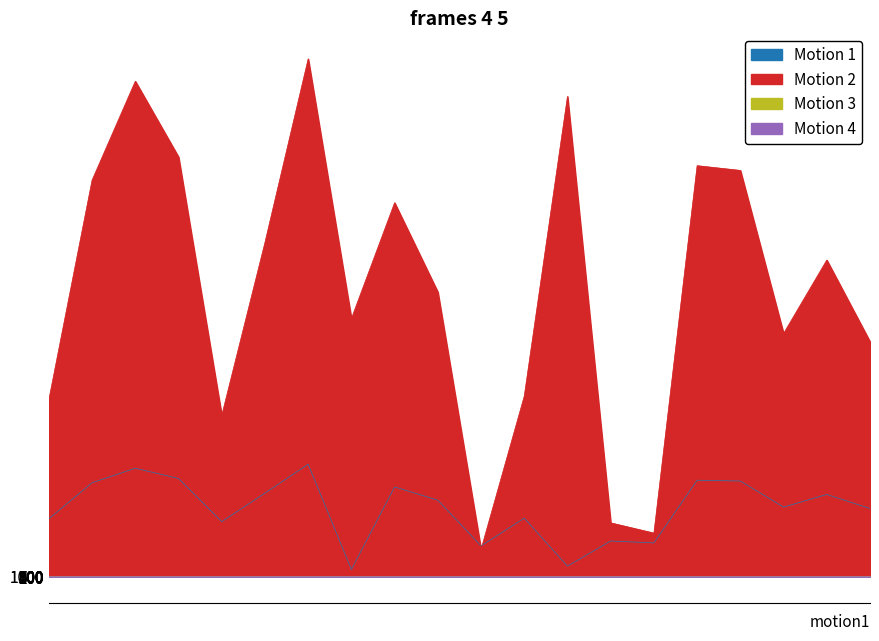

How many lines are shown in the chart?

4